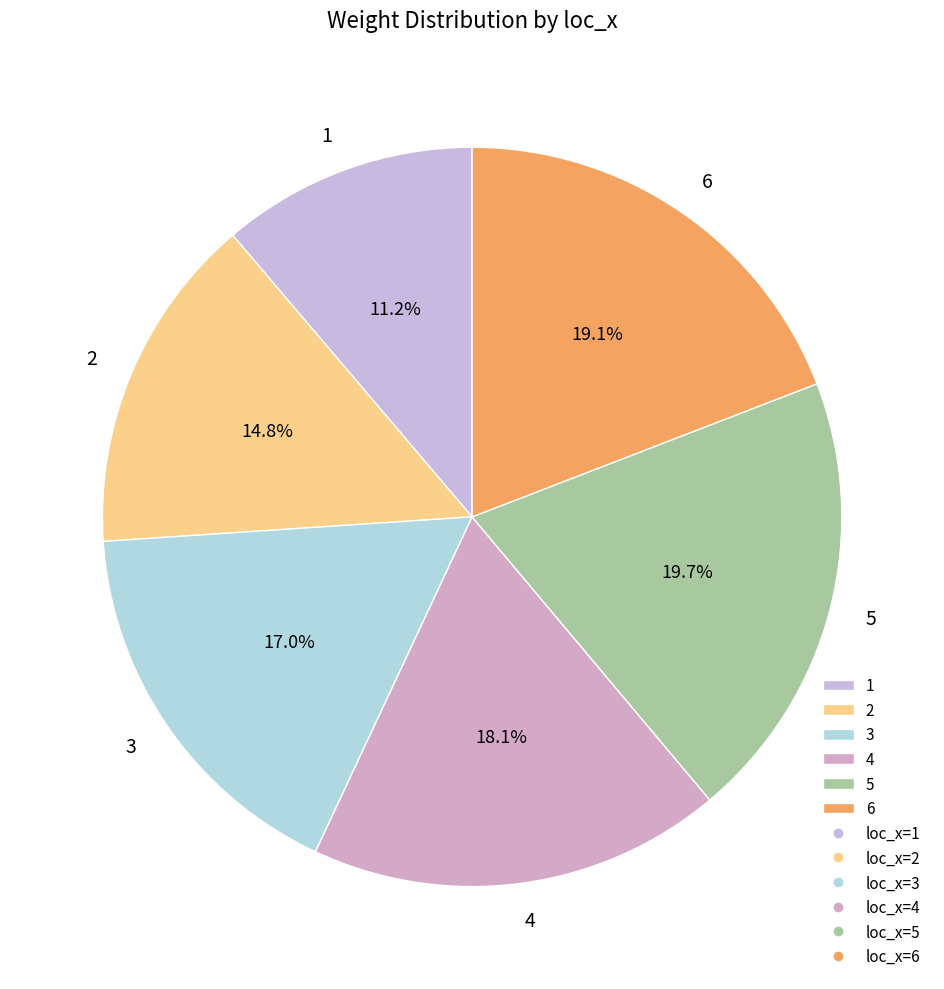

What is the largest slice in the pie chart?

5